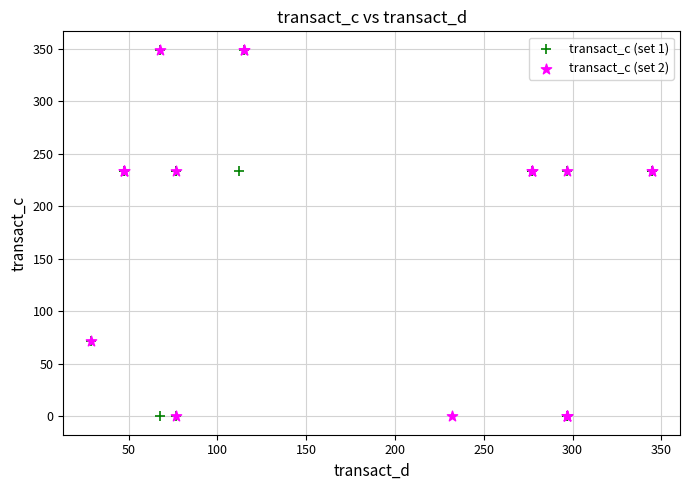

What are all the series names shown in the legend?

transact_c (set 1), transact_c (set 2)